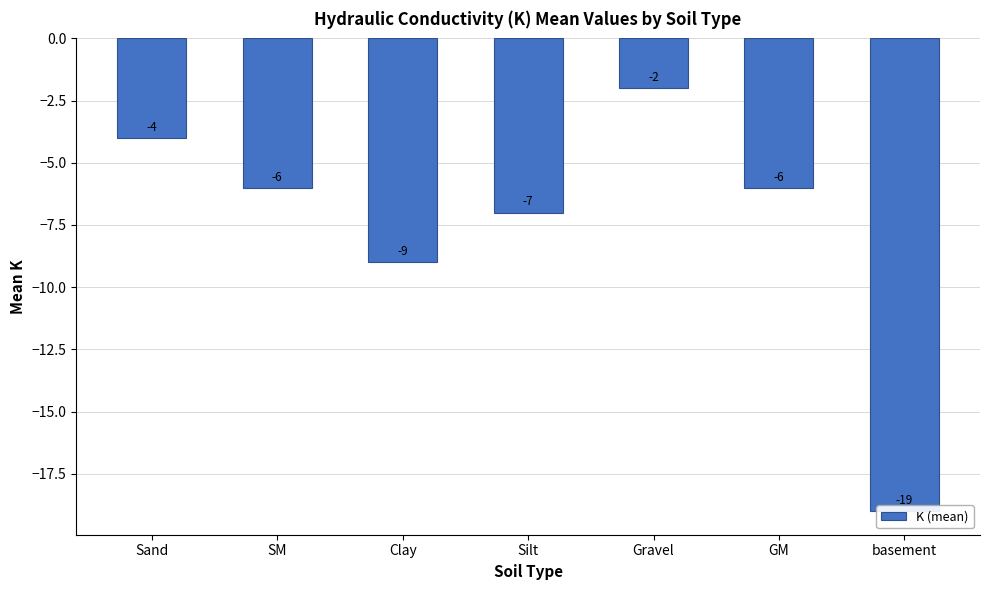

How many bars are there in total?

7